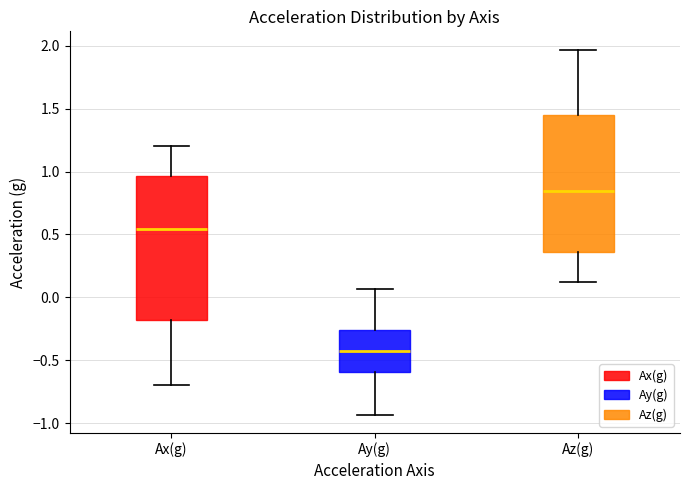

Where does the lower whisker of the box for Az(g) end on the y-axis? The values are not printed on the chart, so give them approximately, as read against the axis.

0.10